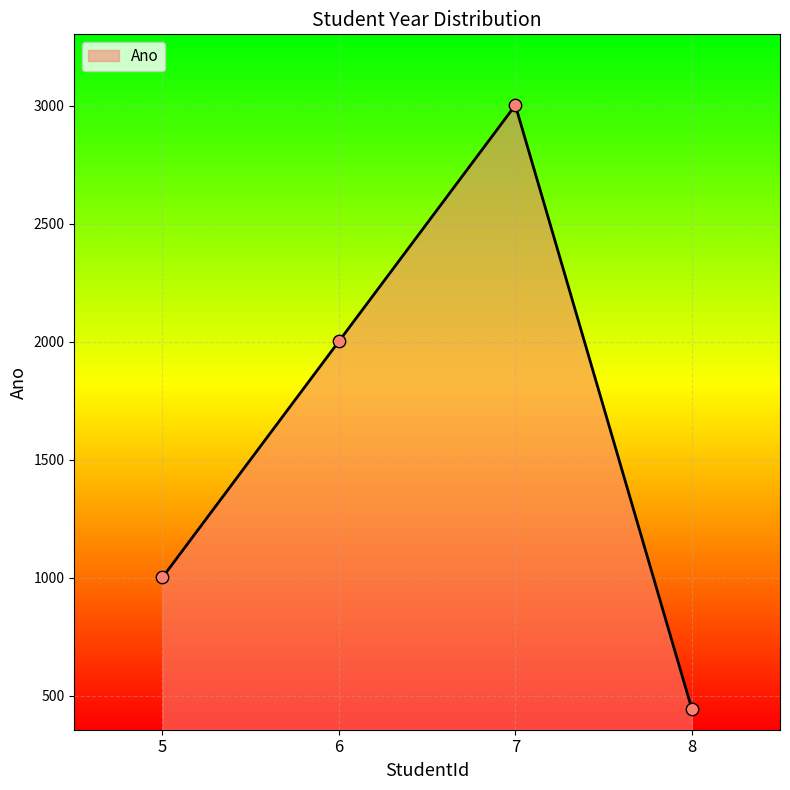

What is the change in value from 5 to 8?

-557